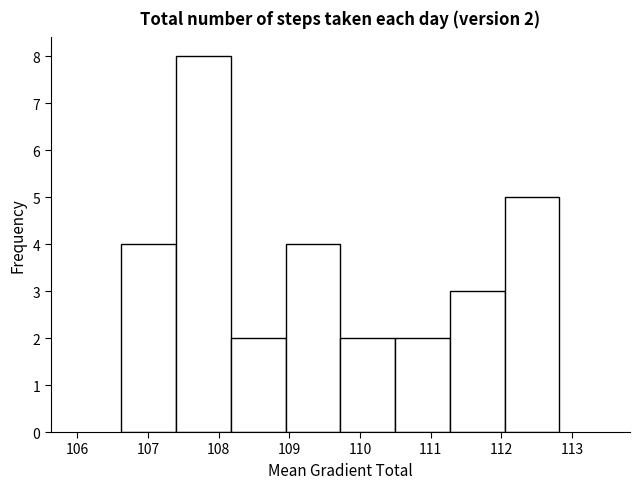

Over which range of the x-axis is the bar tallest?

107.4 to 108.2